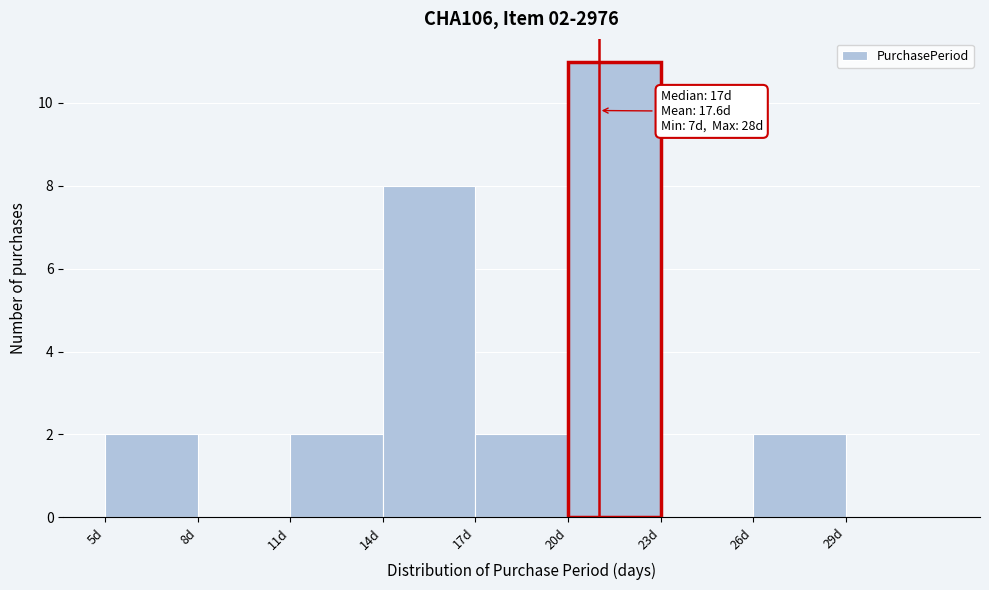

Over which range of the x-axis is the bar tallest?

20 to 23